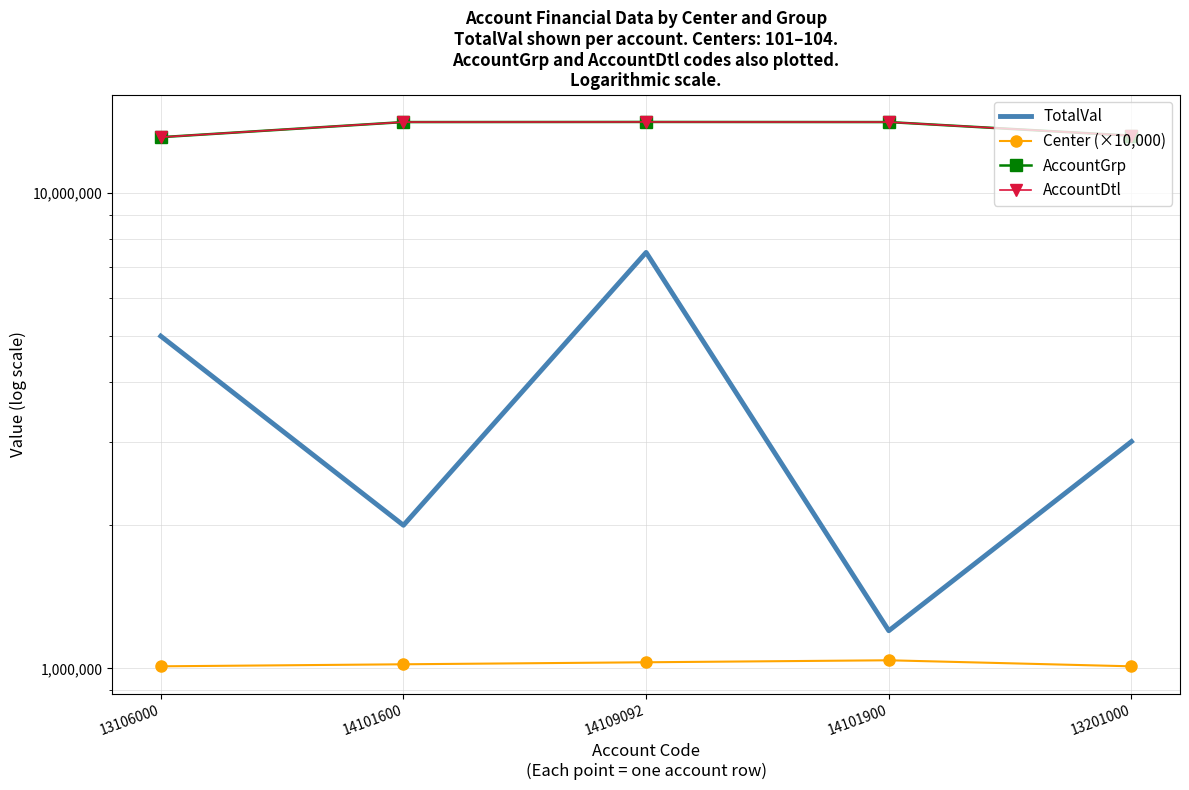

Rank the series by their maximum value, from highest to lowest.

AccountDtl, AccountGrp, TotalVal, Center (×10,000)